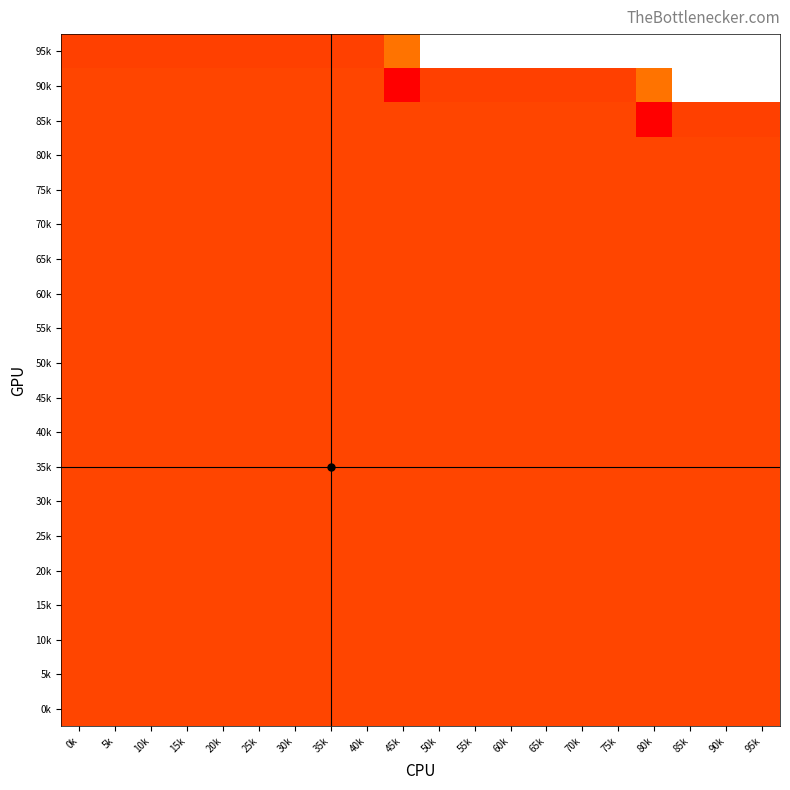

The value of 40k at 35k is 58.8. True or false?

False